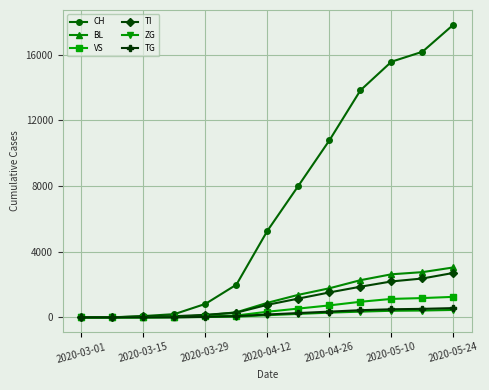

Which series has the largest total across all categories?

CH